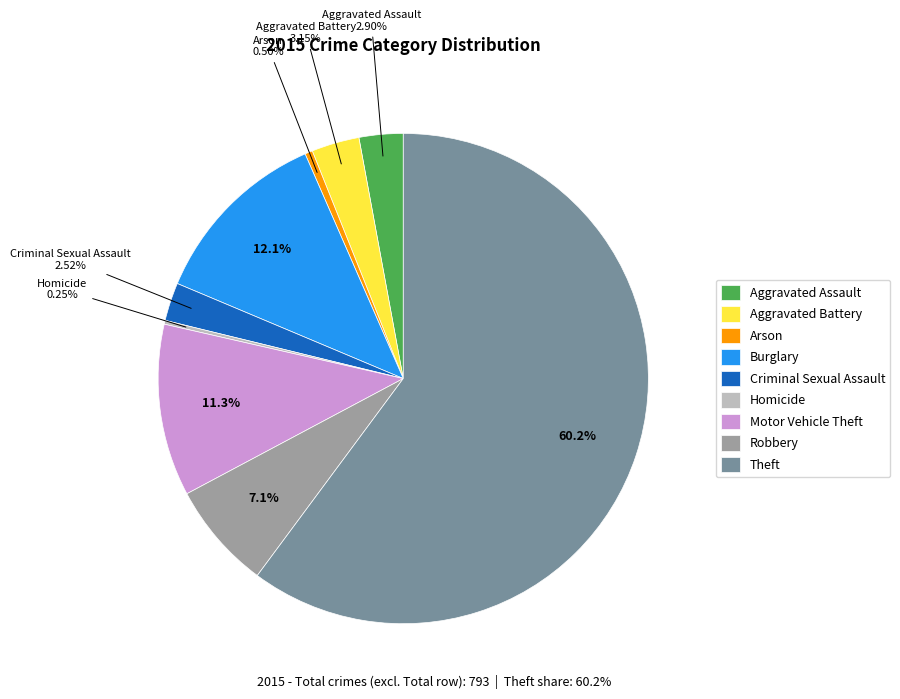

To the nearest percent, what is the difference between the largest and smallest slice percentages?

60%